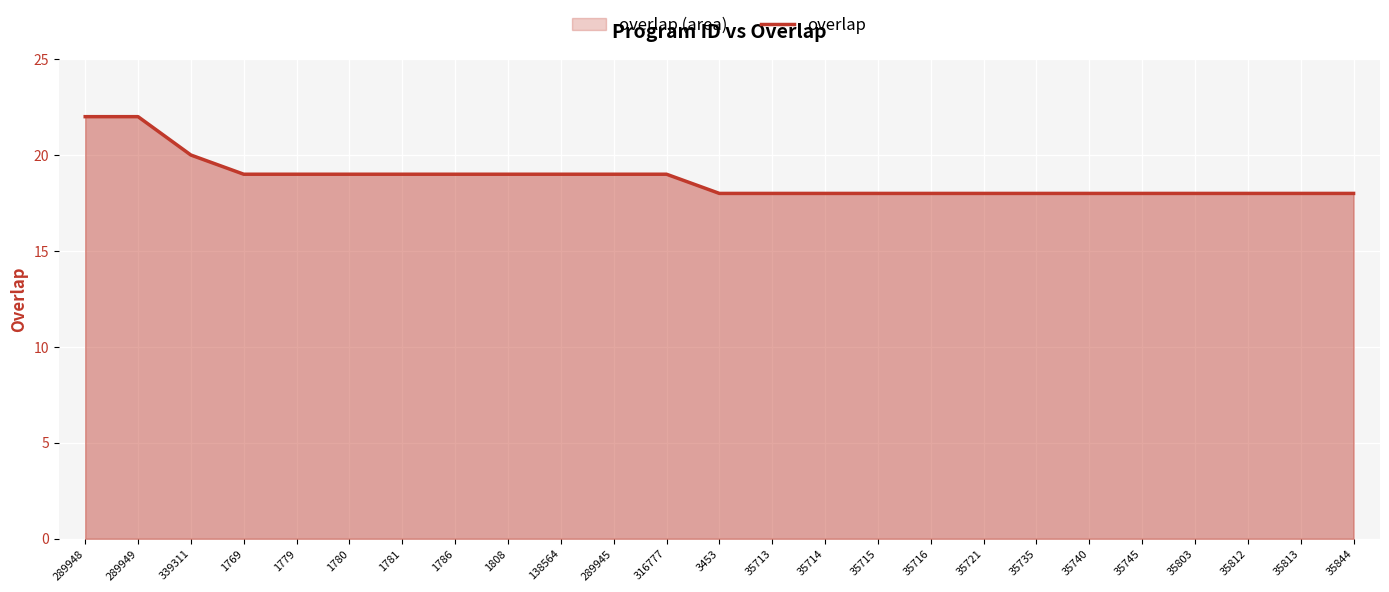

Which has a higher value, 35813 or 35812?

35813